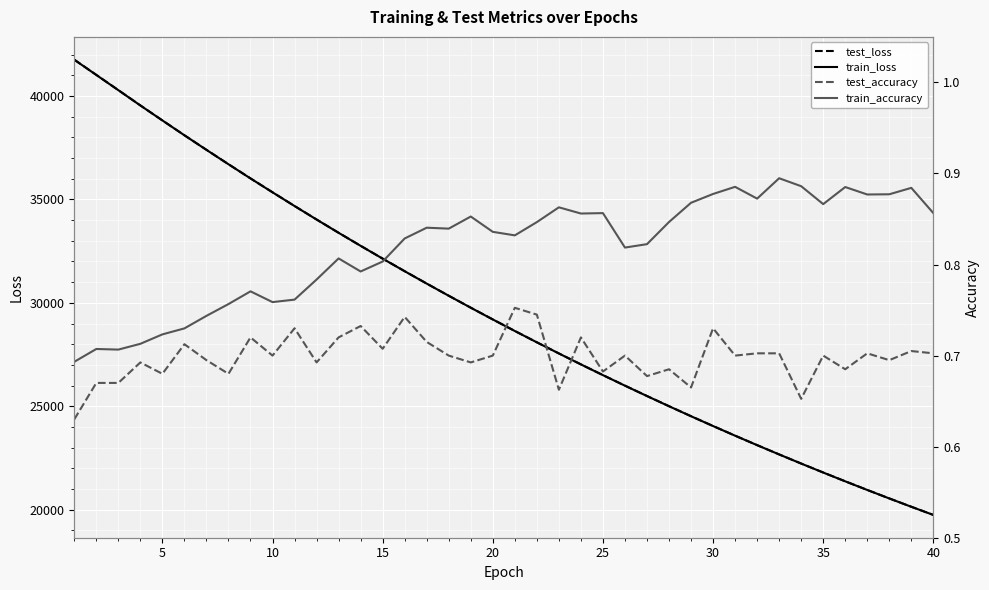

Which series has the largest range (max minus min)?

test_loss